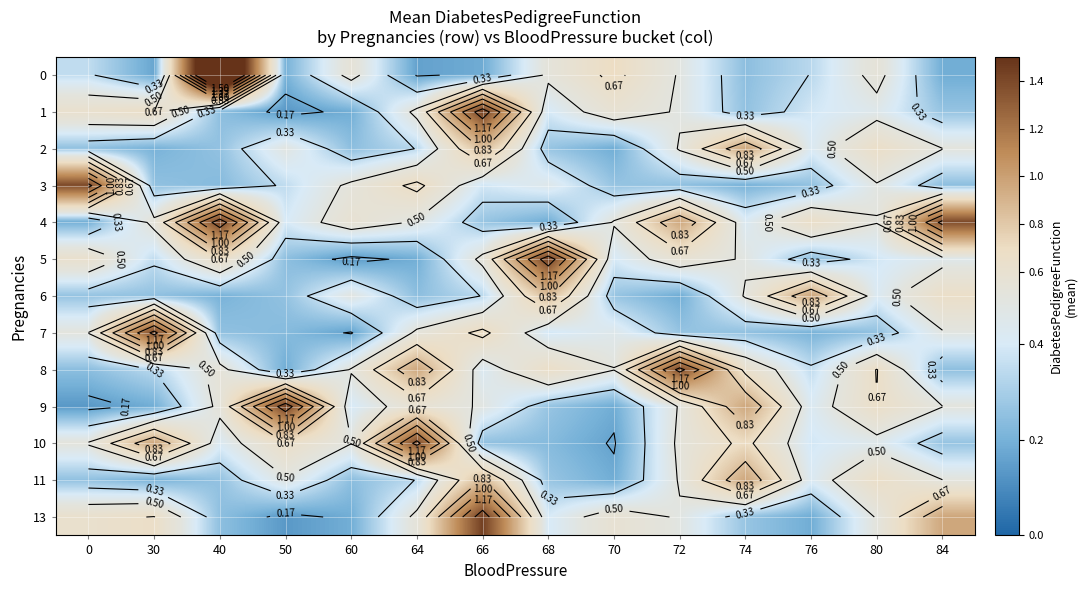

Between 76 and 70, which is larger?

70